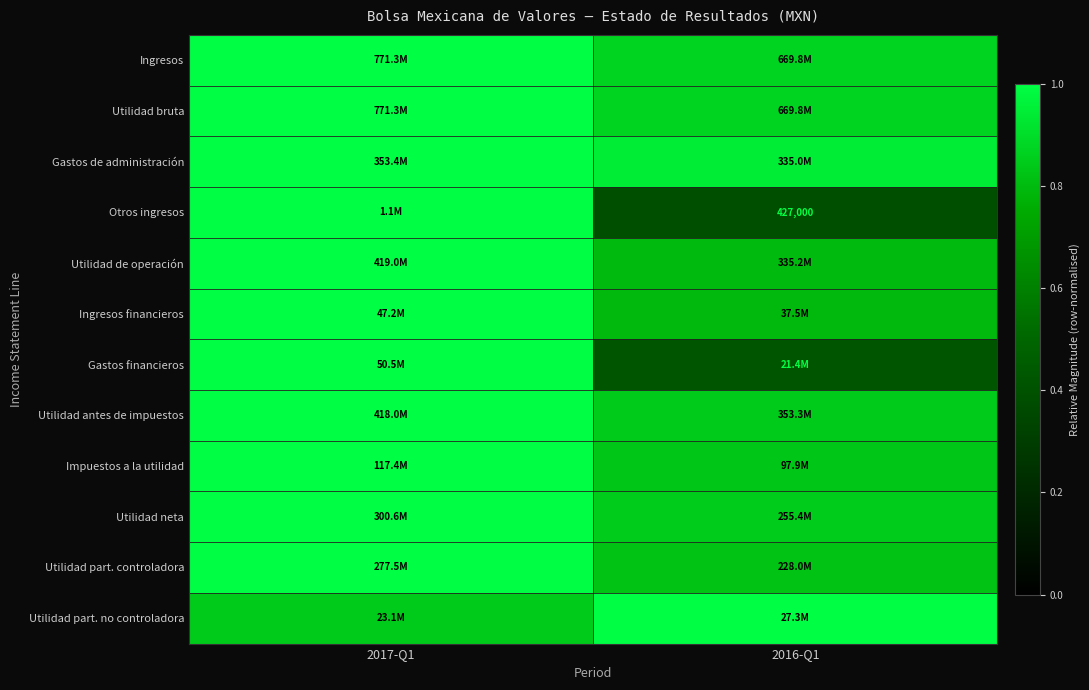

At which label is Otros ingresos closest to 0?

2016-Q1